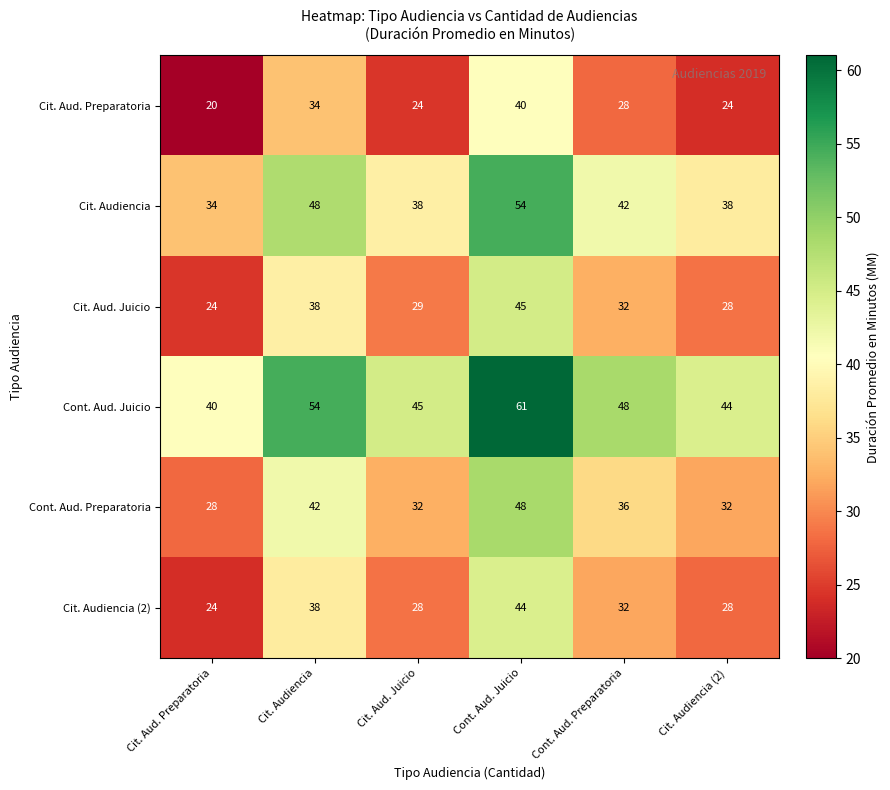

The Cont. Aud. Juicio series shows 54 at Cit. Audiencia. True or false?

True